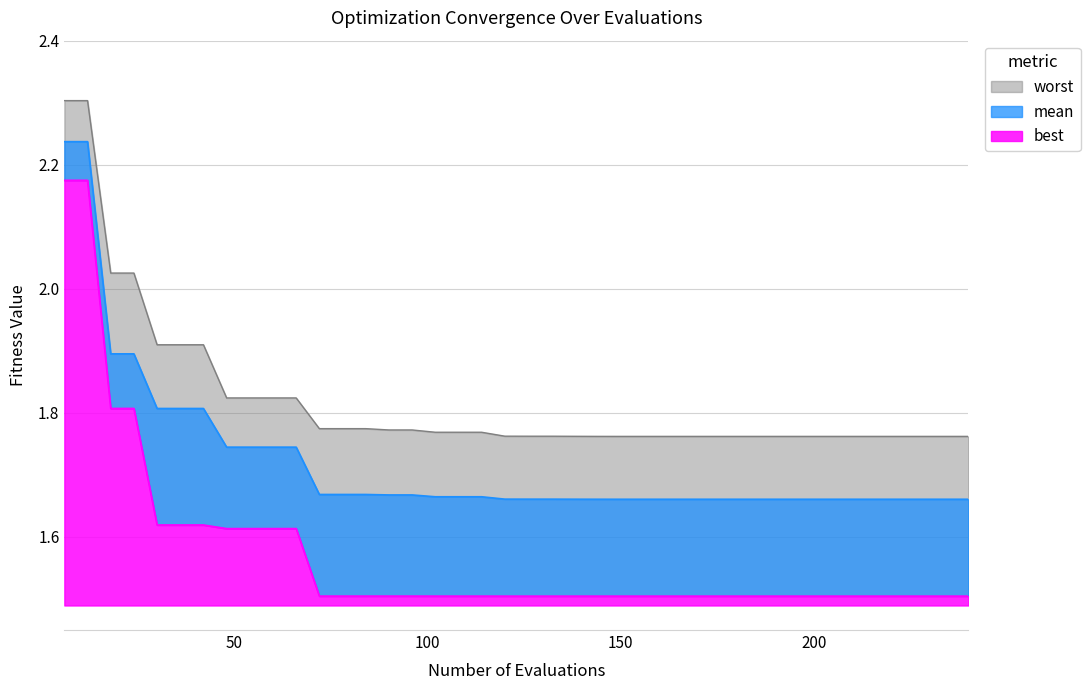

True or false: mean and best intersect in this chart.

False